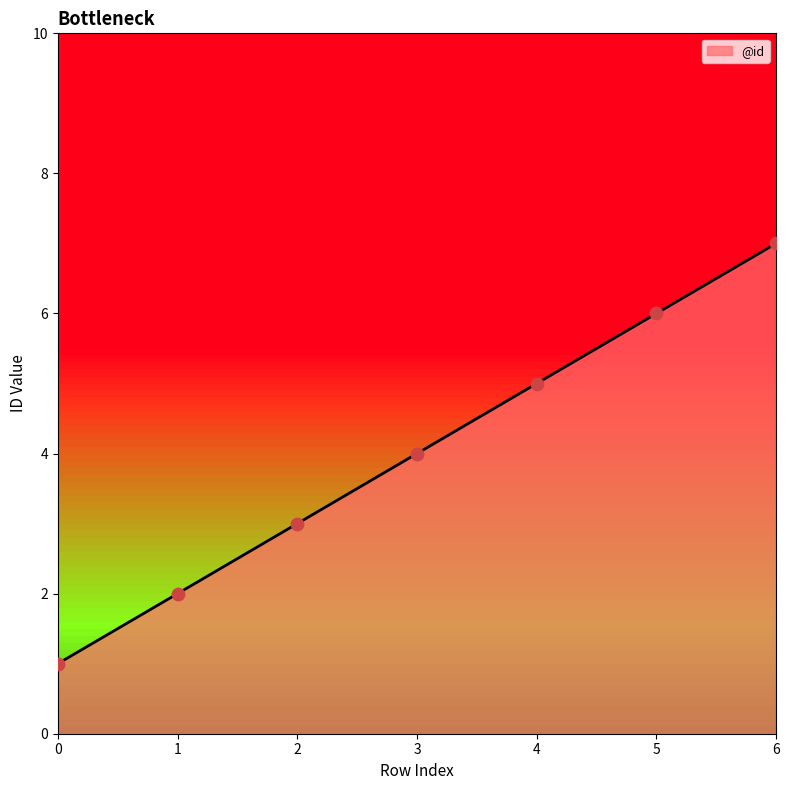

Which has a higher value, 4 or 5?

5